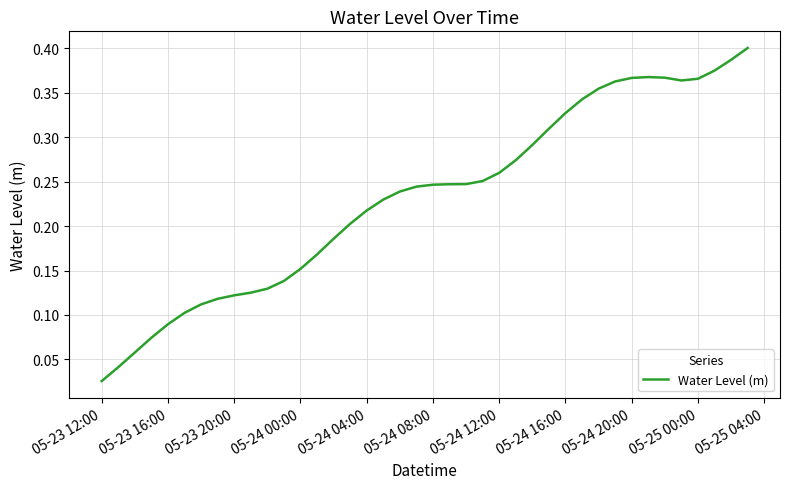

Is this an area chart (filled region under the line)?

No